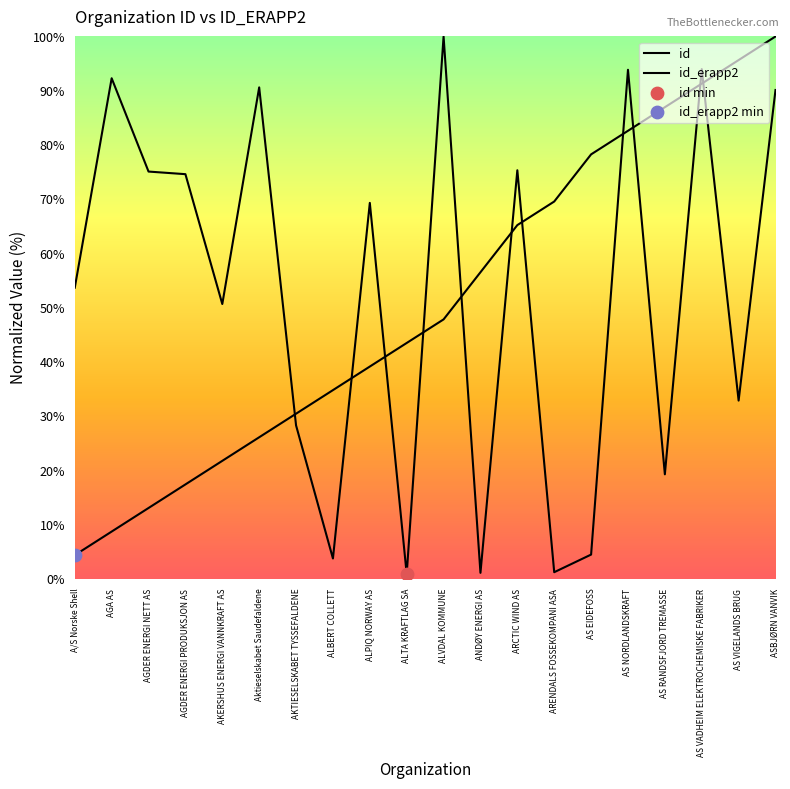

What are all the series names shown in the legend?

id, id_erapp2